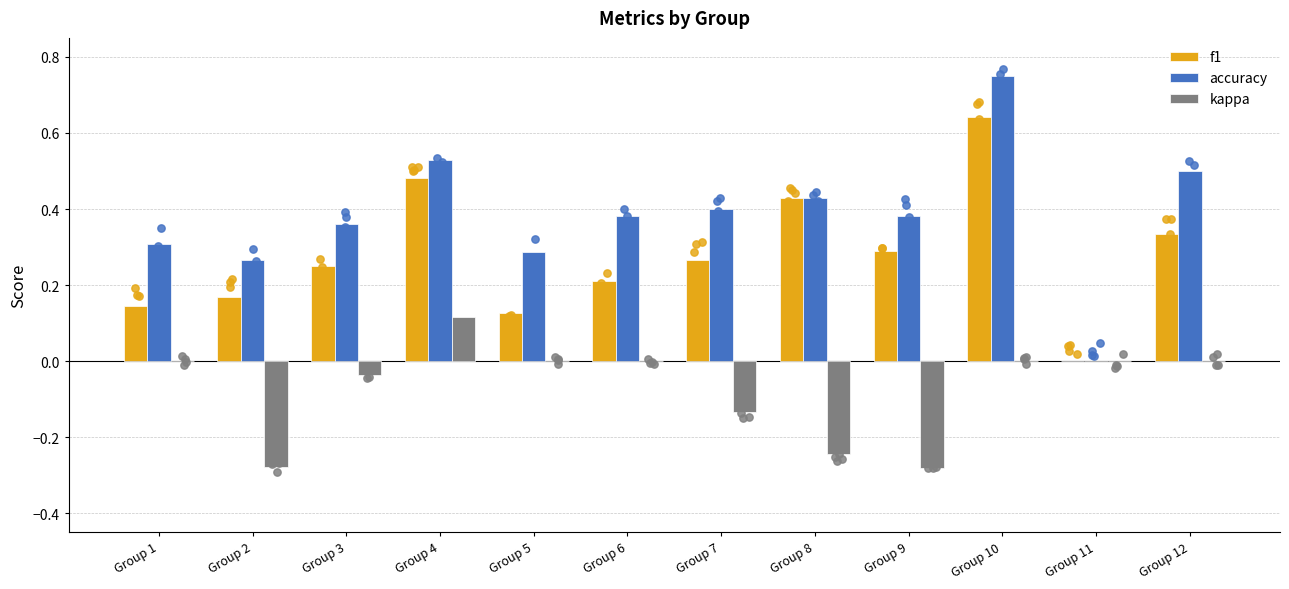

What are all the series names shown in the legend?

f1, accuracy, kappa